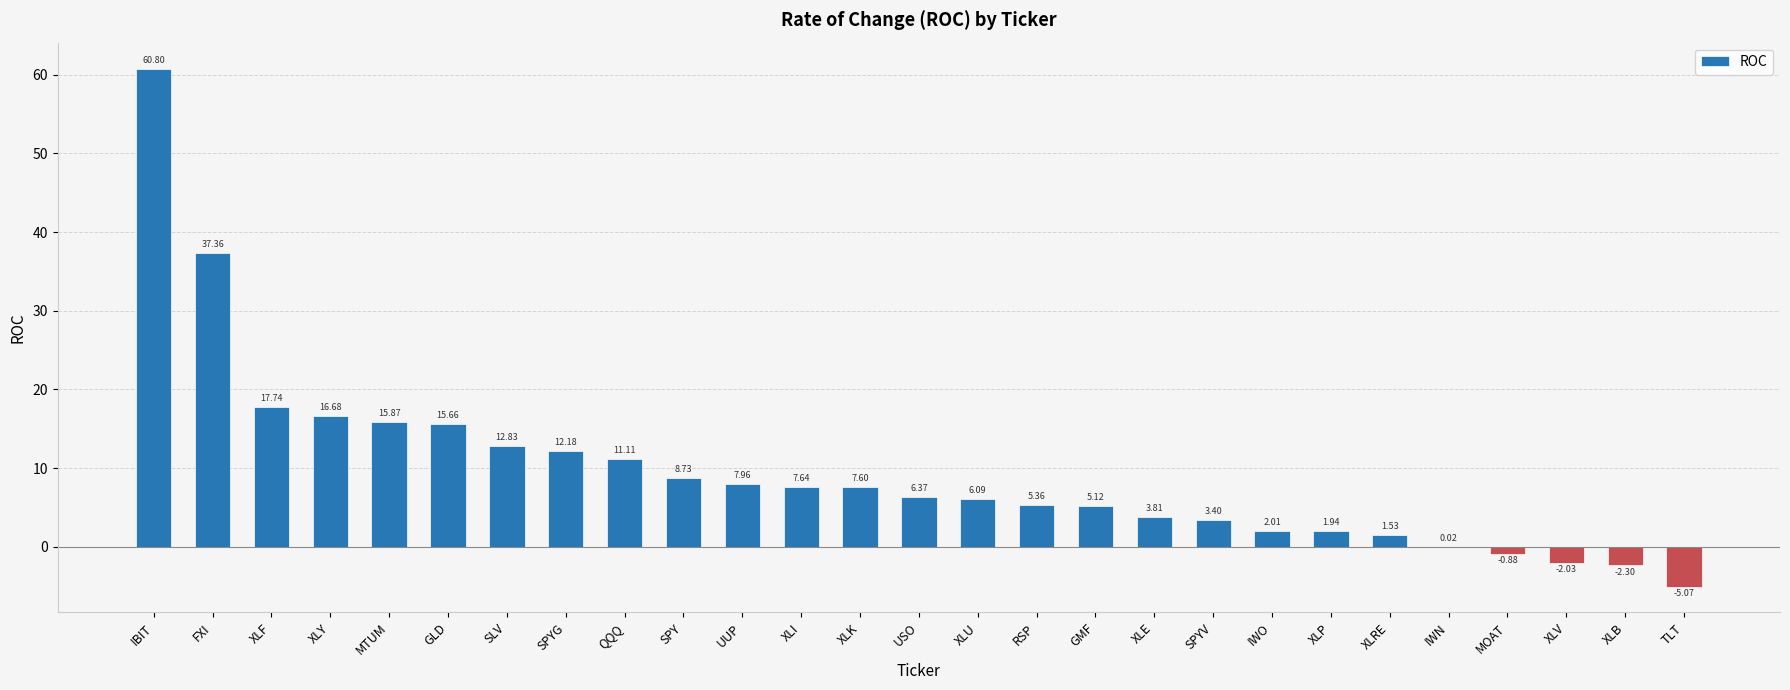

True or false: the data shows 5.1 at GMF.

True